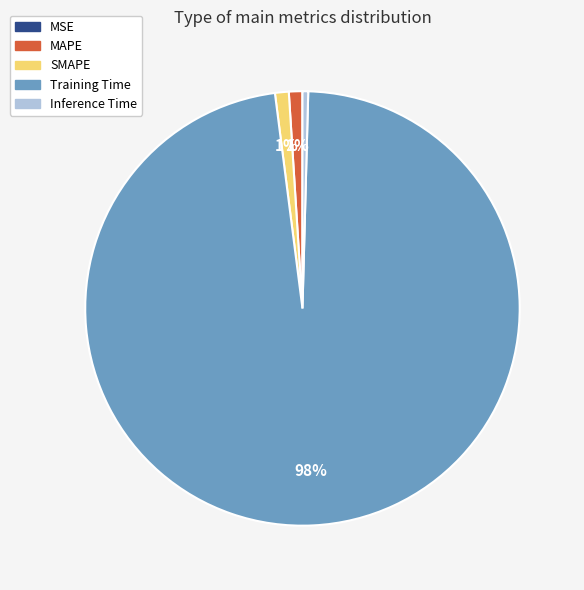

Is there a majority slice in this chart?

Yes